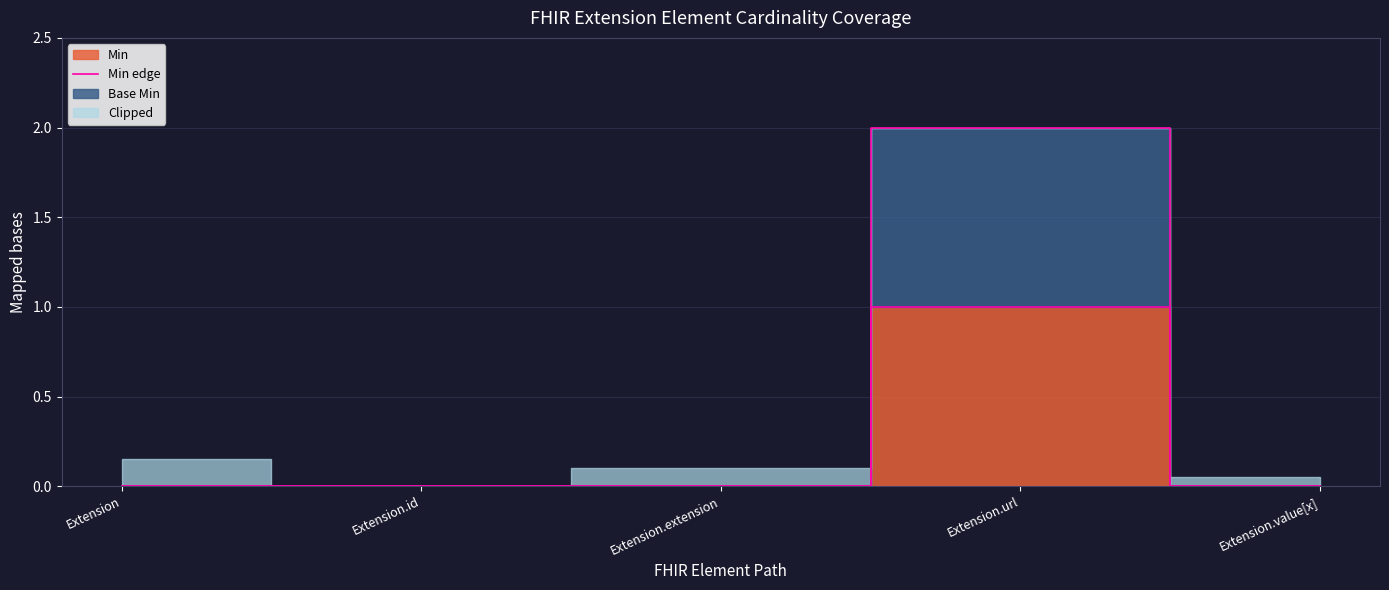

What is the label of the 1st point from the left?

Extension